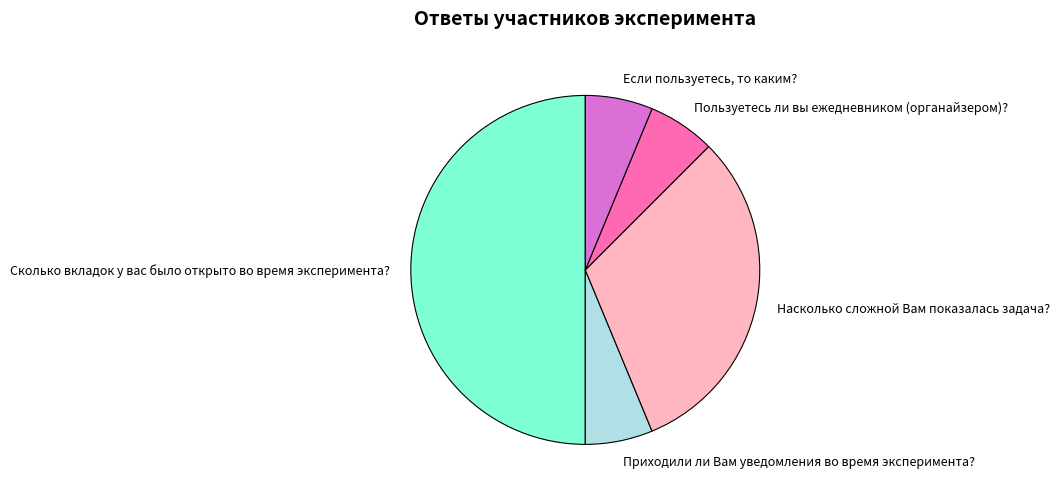

How many slices are in this pie chart?

5